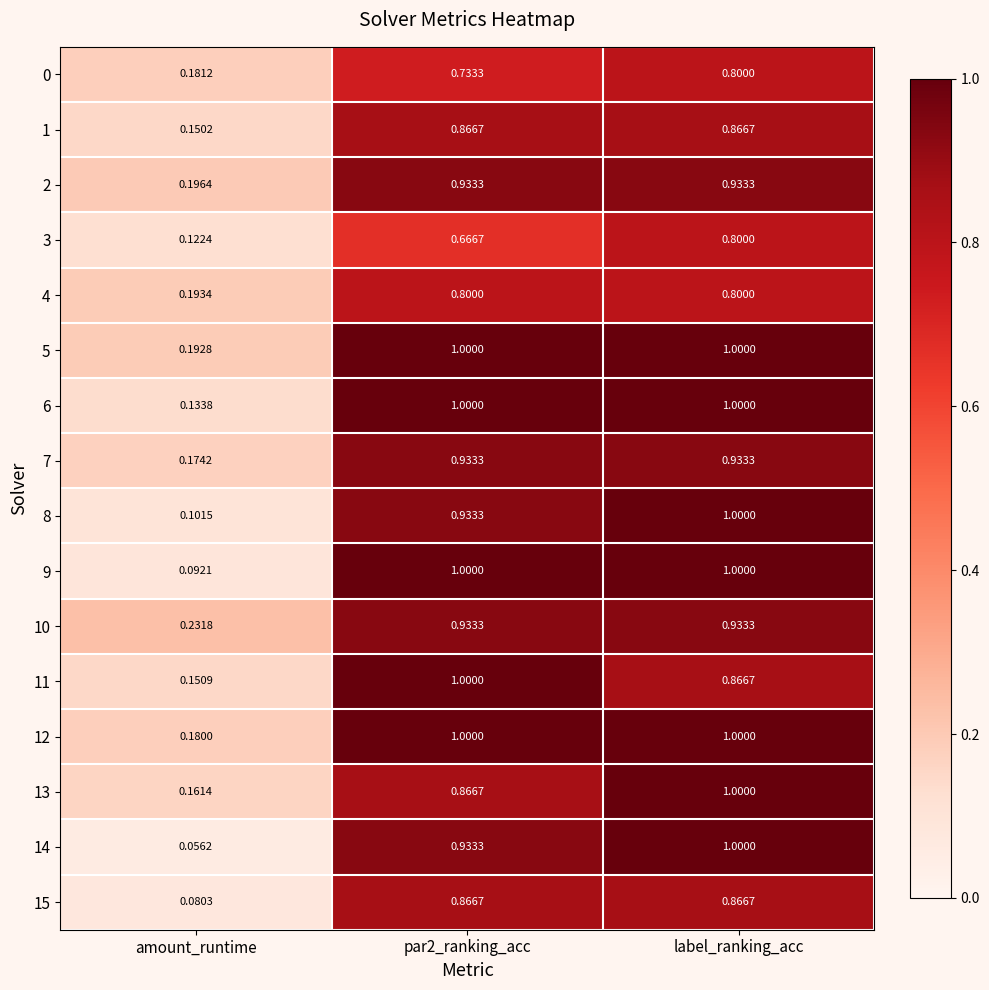

Which category has the lowest value in the 10 series?

amount_runtime